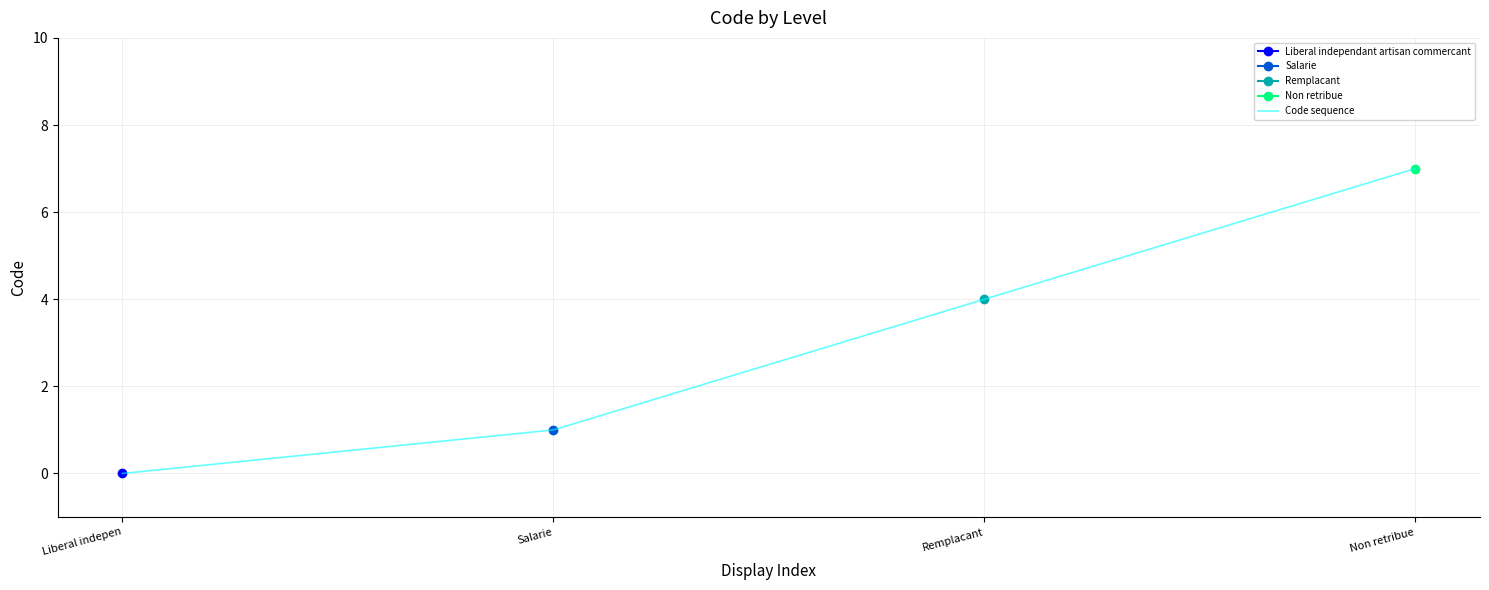

How many lines are shown in the chart?

1